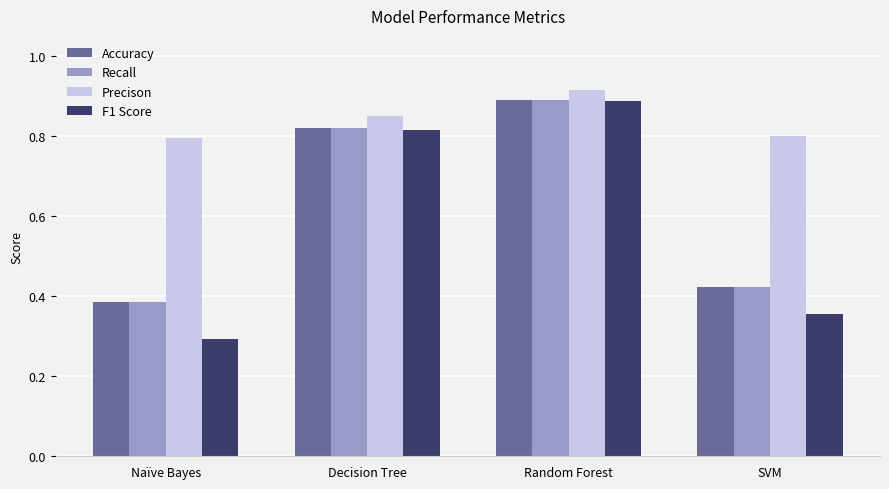

Is the value of Accuracy at SVM greater than the value of Recall at Decision Tree?

No